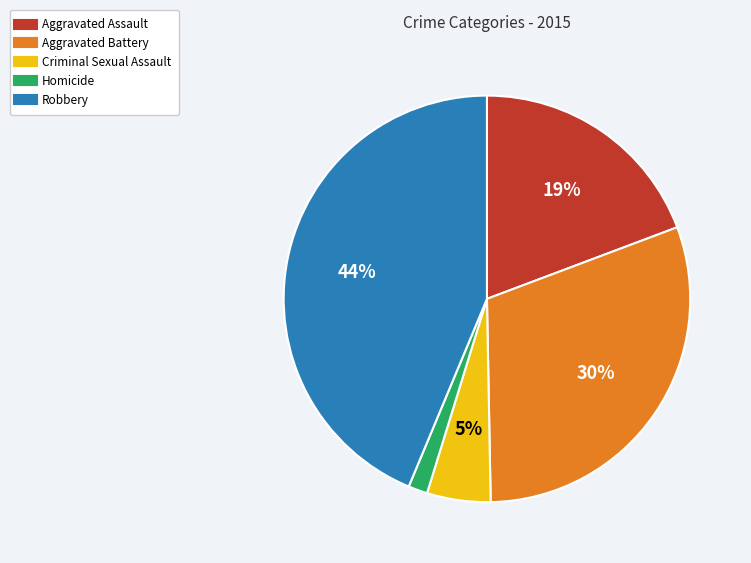

How many segments does this pie chart have?

5